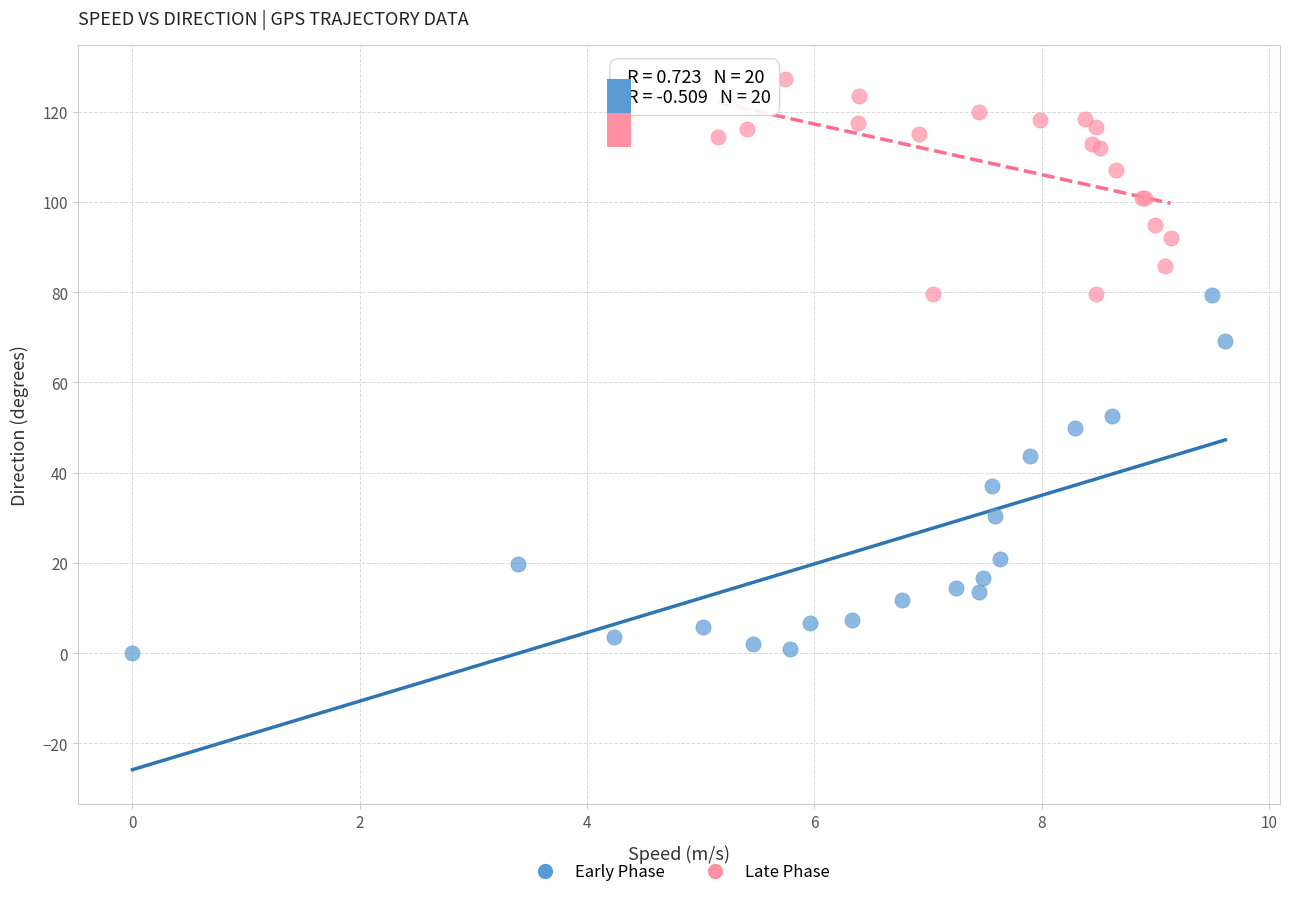

Which series contains the highest Y value?

Late Phase